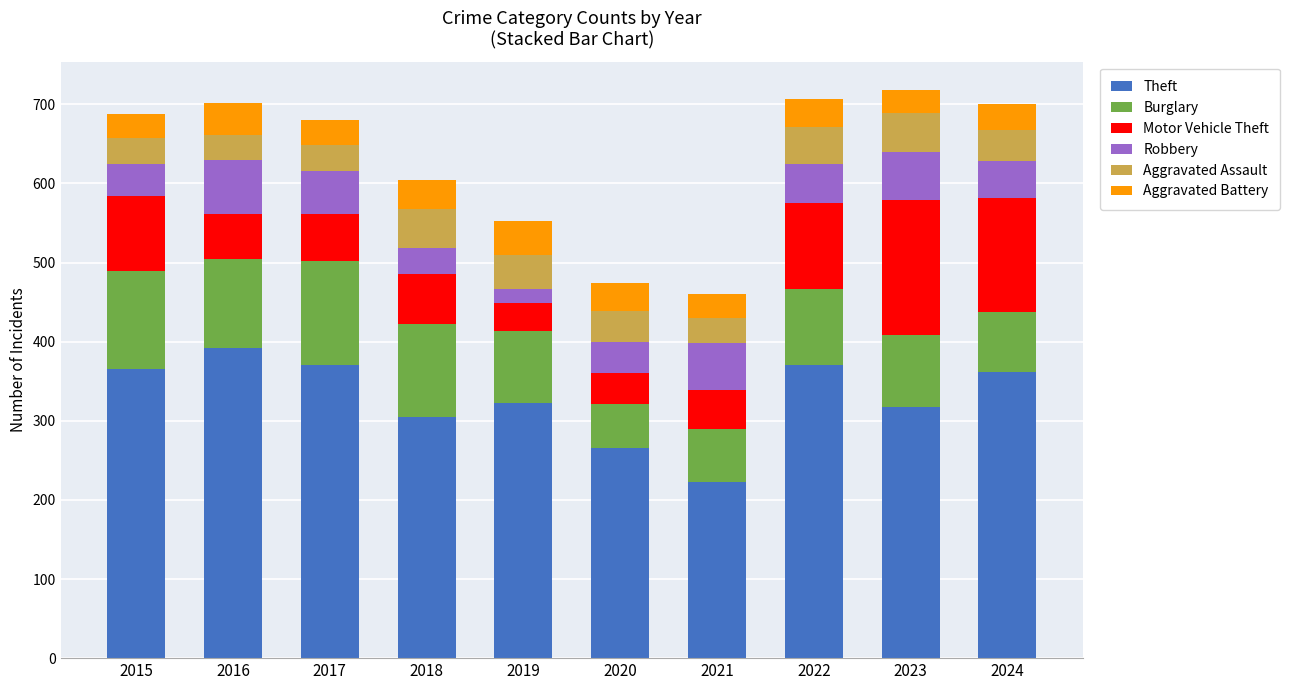

Are the bars horizontal?

No